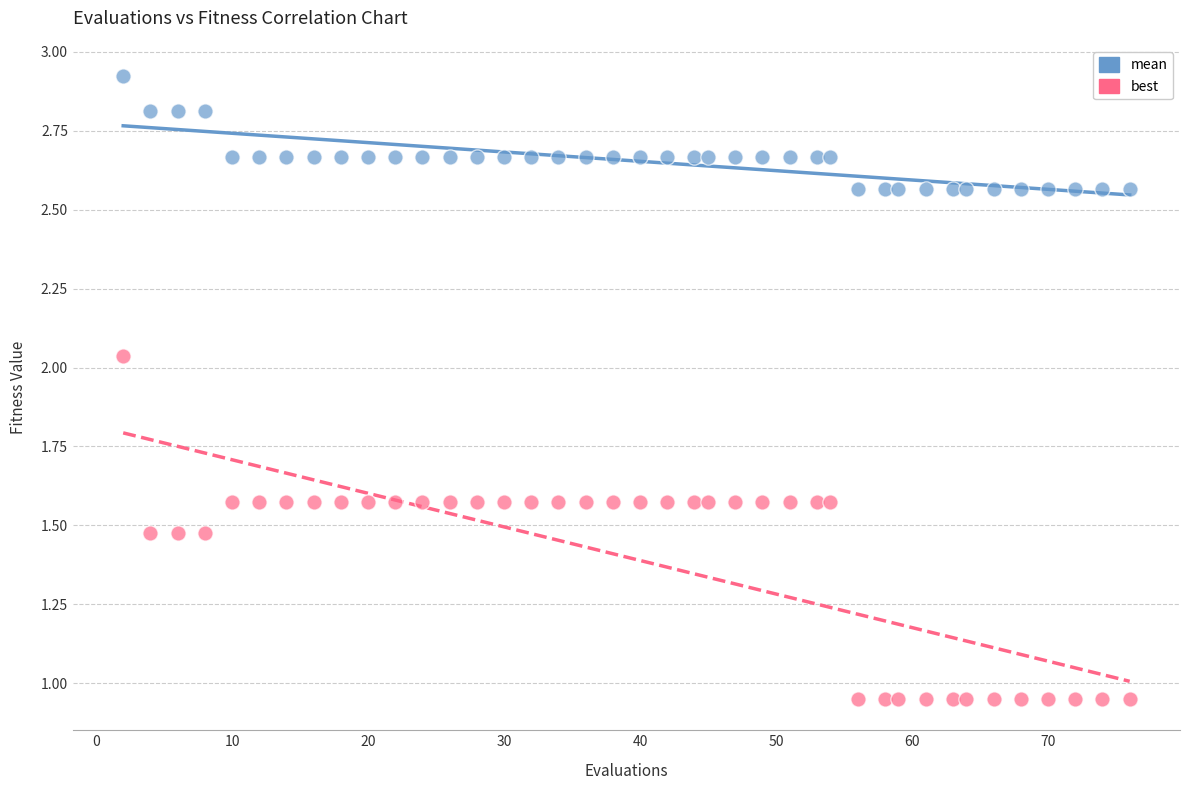

Which series reaches the minimum Y coordinate?

best